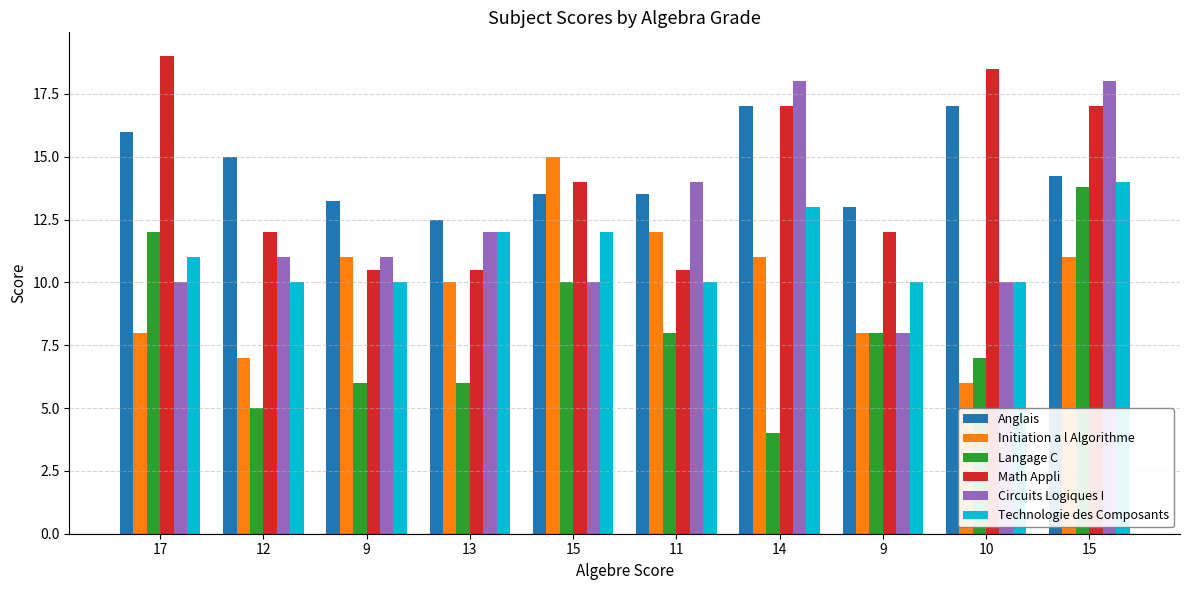

What is the highest value of the Math Appli series?

19.0